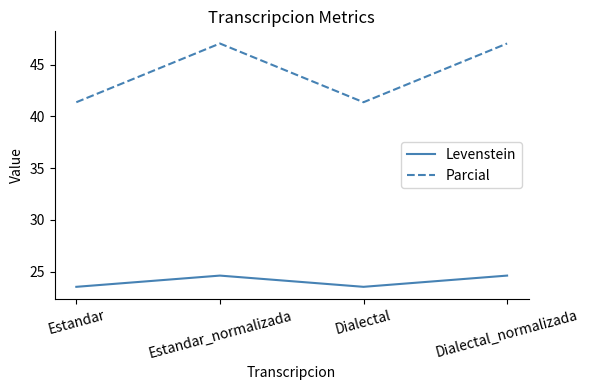

What is the total value across all series at Dialectal_normalizada?

71.7